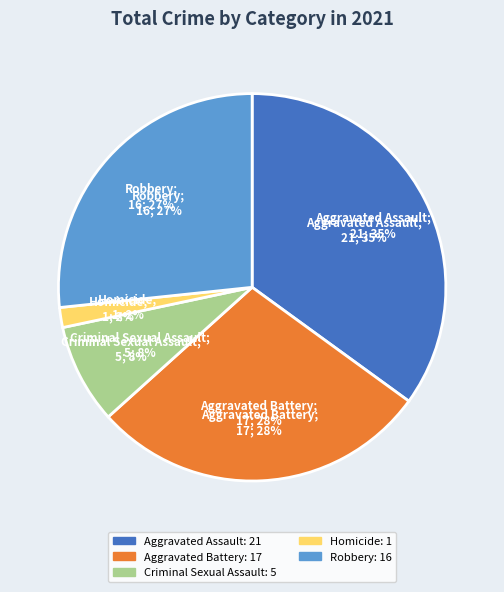

True or false: Aggravated Battery accounts for 28% of the total.

True